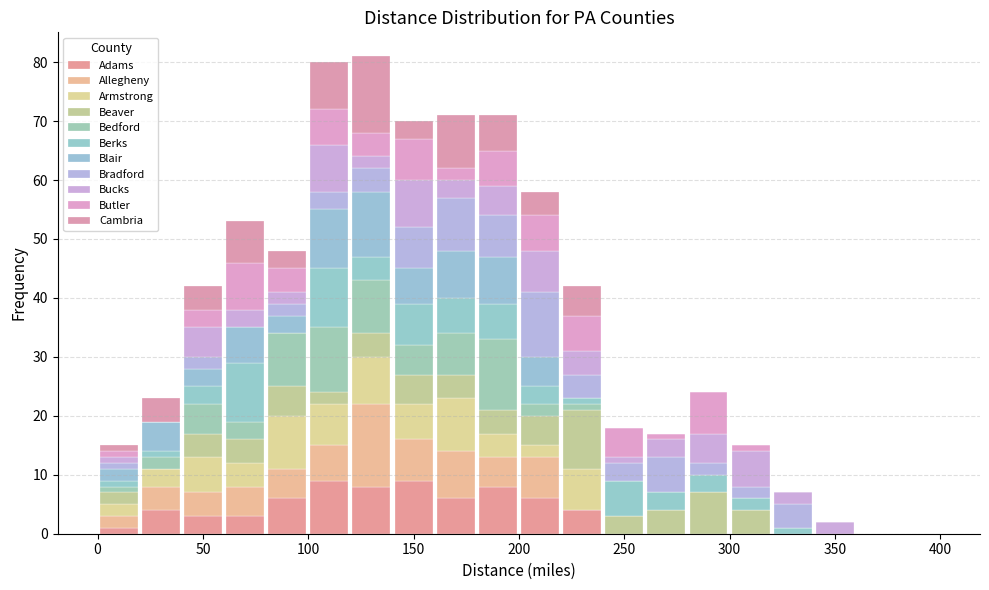

Reading left to right, list every stacked bar in this chart as the range it spans on the x-axis followed by its total height. The values are not printed on the chart, so give them approximately, as read against the axis.

0 to 20: 15
20 to 40: 23
40 to 60: 42
60 to 80: 53
80 to 100: 48
100 to 120: 80
120 to 140: 81
140 to 160: 70
160 to 180: 71
180 to 200: 71
200 to 220: 58
220 to 240: 42
240 to 260: 18
260 to 280: 17
280 to 300: 24
300 to 320: 15
320 to 340: 7
340 to 360: 2
360 to 380: 0
380 to 400: 0